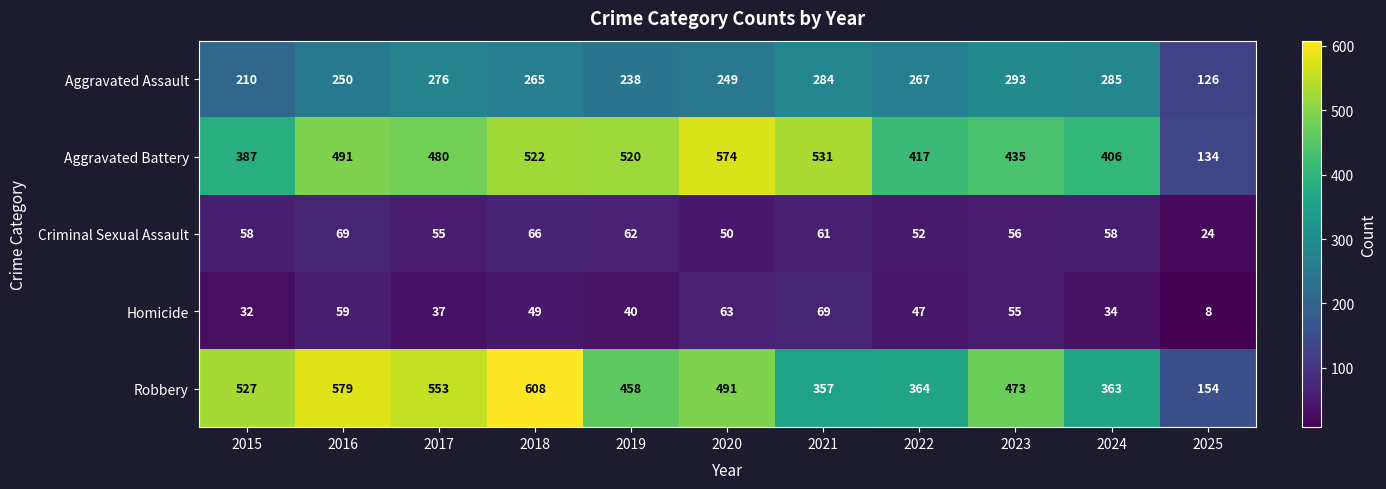

What is the spread (max minus min) of values at 2024?

372